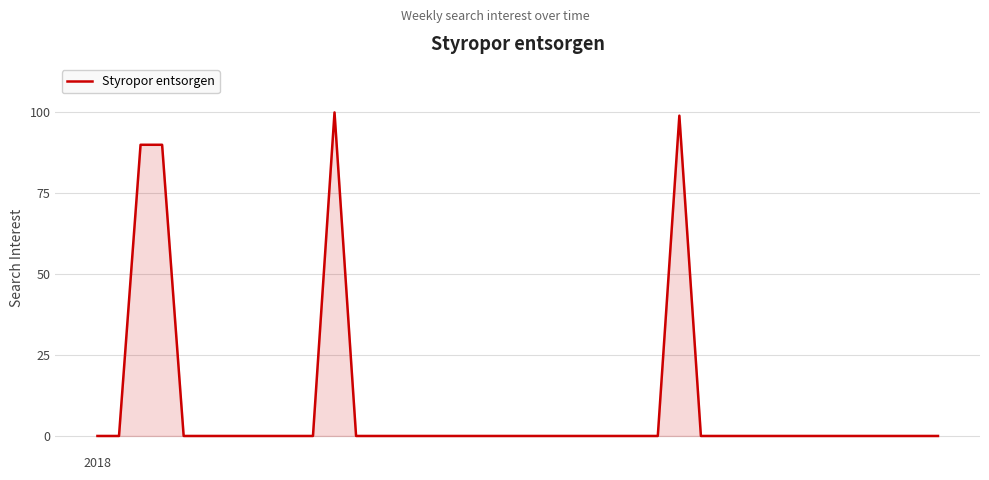

What is the greatest value displayed?

100